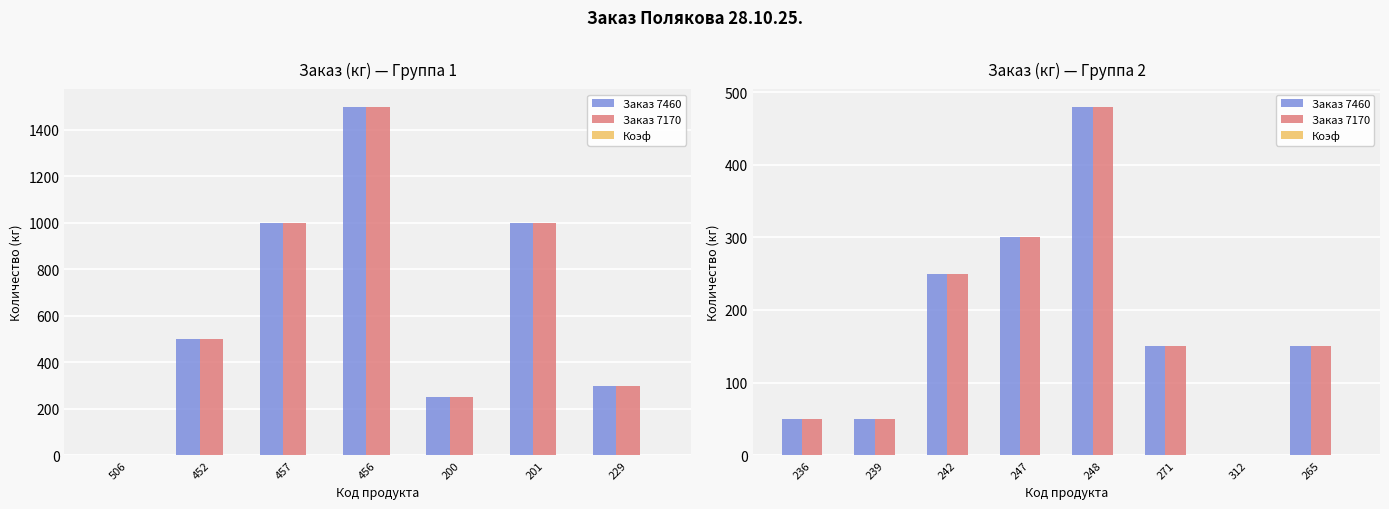

What are all the series names shown in the legend?

Заказ 7460, Заказ 7170, Коэф